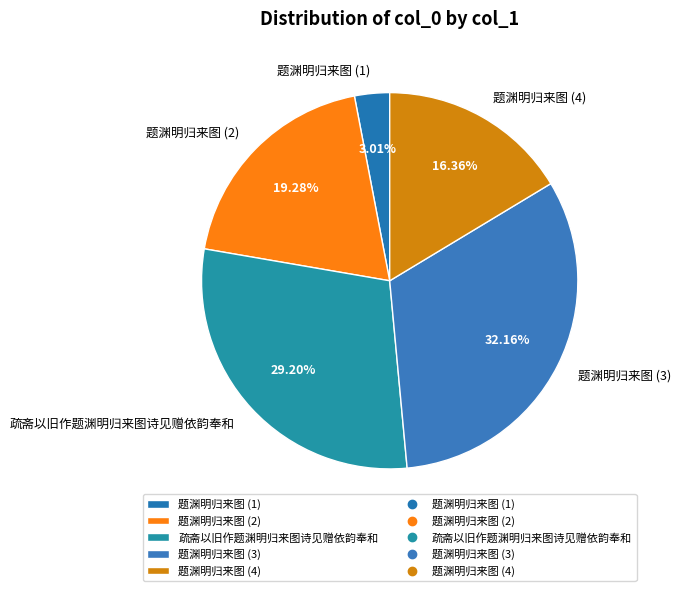

What is the ratio of the value at 题渊明归来图 (2) to the value at 题渊明归来图 (3)?

0.6